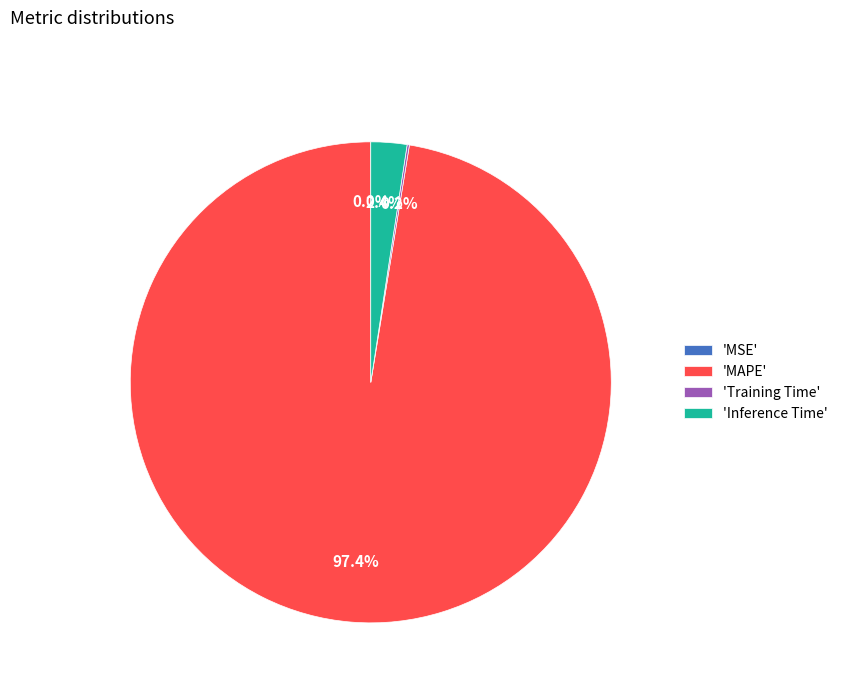

What is the largest slice in the pie chart?

'MAPE'